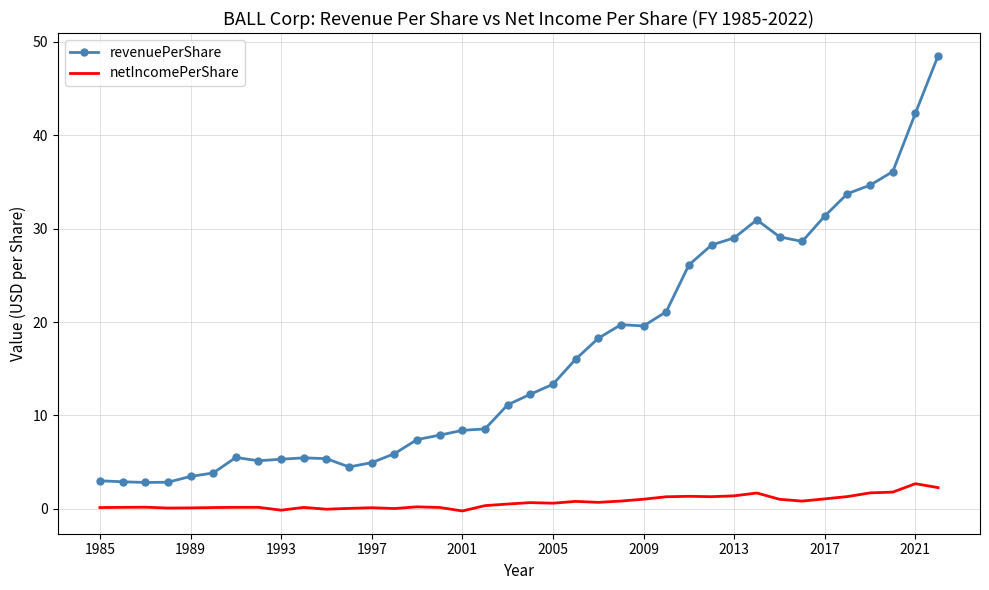

Which series has the largest range (max minus min)?

revenuePerShare